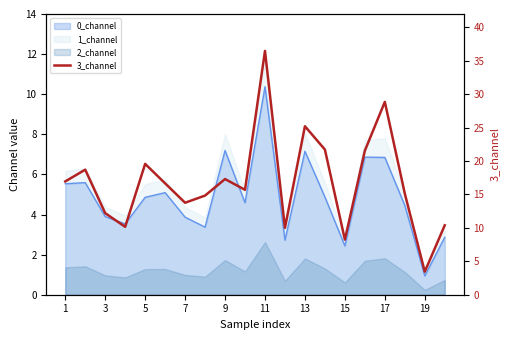

How many points are lower than both their immediate neighbors (excluding endpoints)?

6